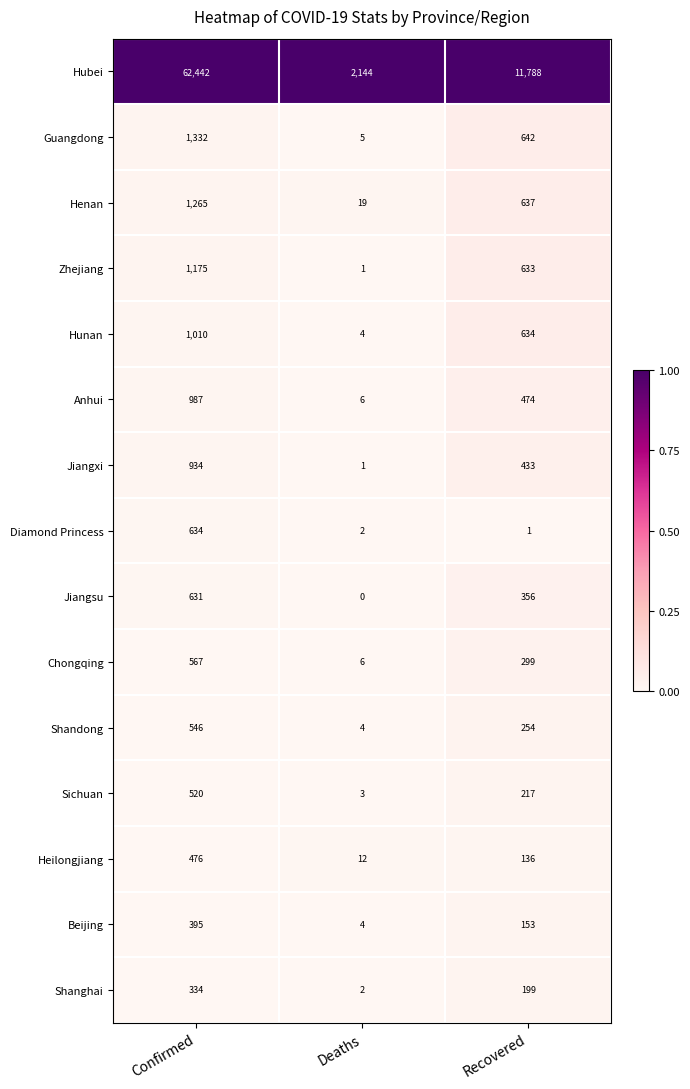

Which series has the widest spread of values?

Hubei